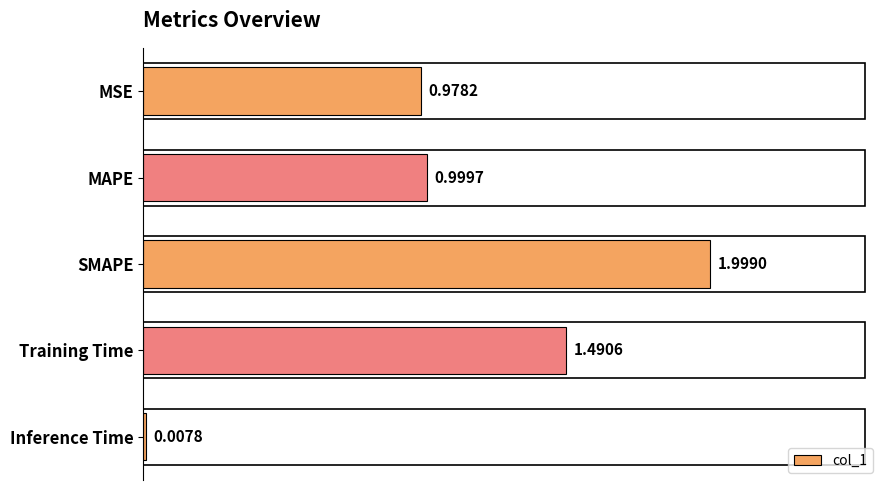

Are the bars grouped side by side (vs. stacked)?

No